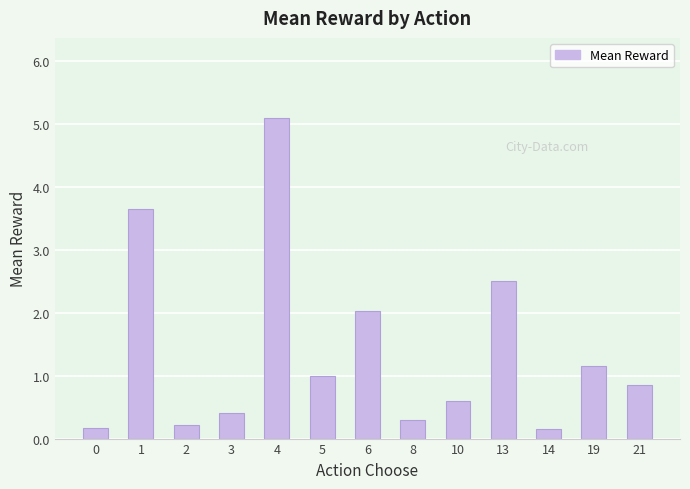

Does the chart contain stacked bars?

No